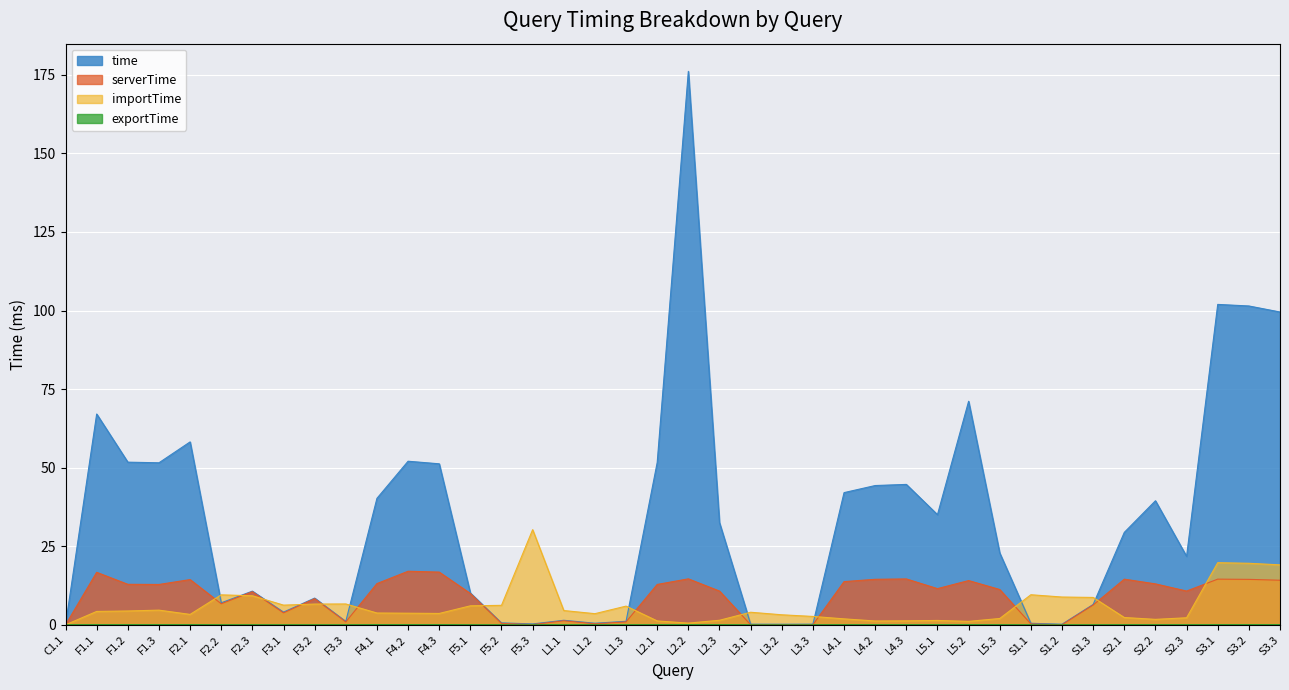

At how many categories does at least one series exceed 123?

1